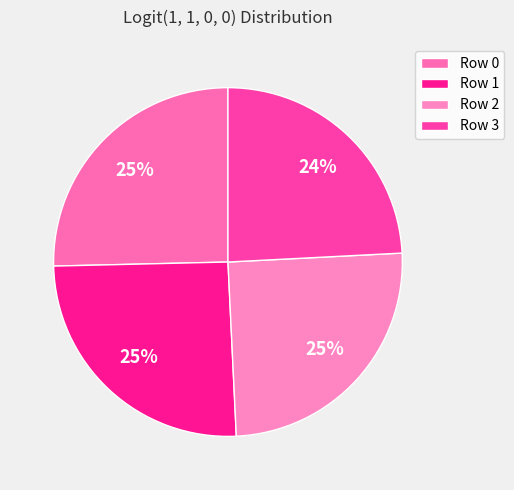

How many segments does this pie chart have?

4